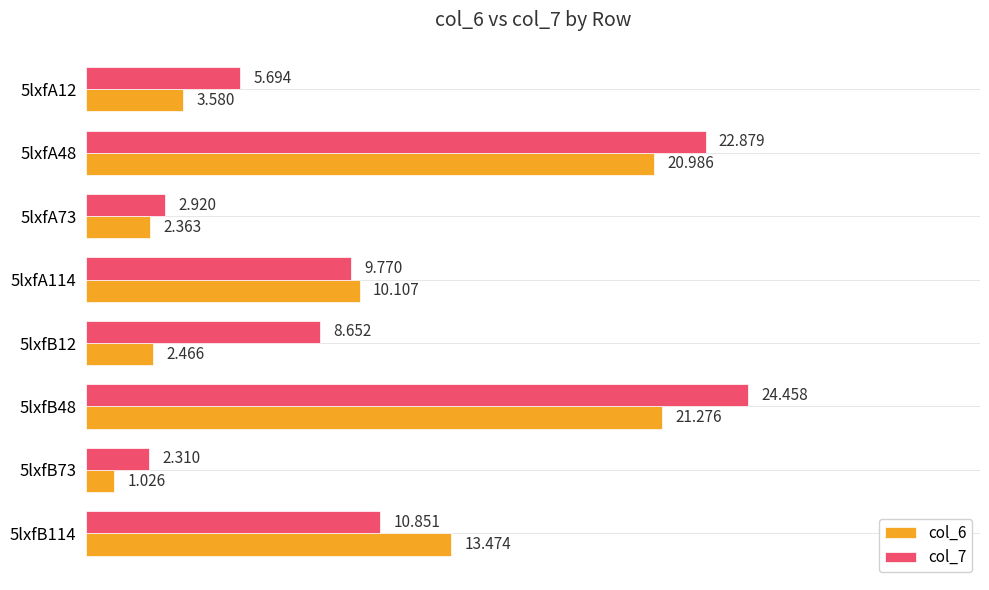

Is the value of col_6 at 5lxfB12 greater than the value of col_7 at 5lxfA73?

No